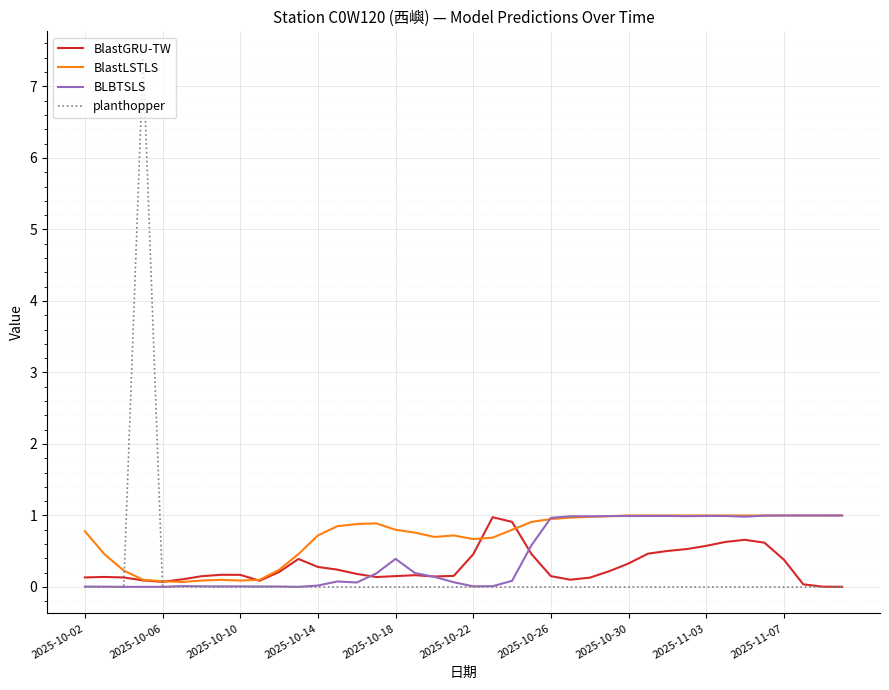

Which series has the widest spread of values?

planthopper